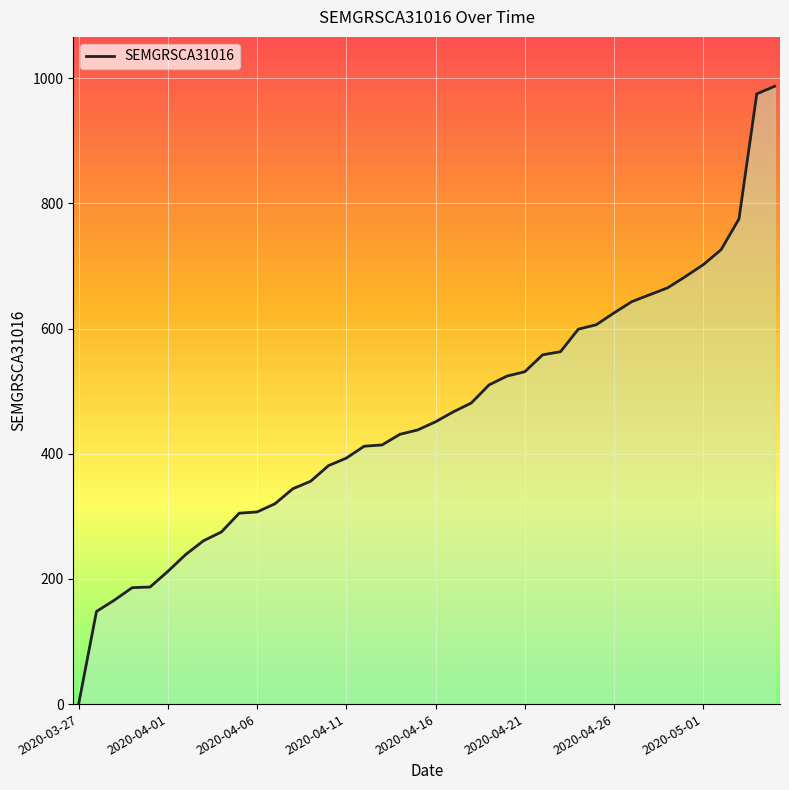

How many data points does each series have?

40